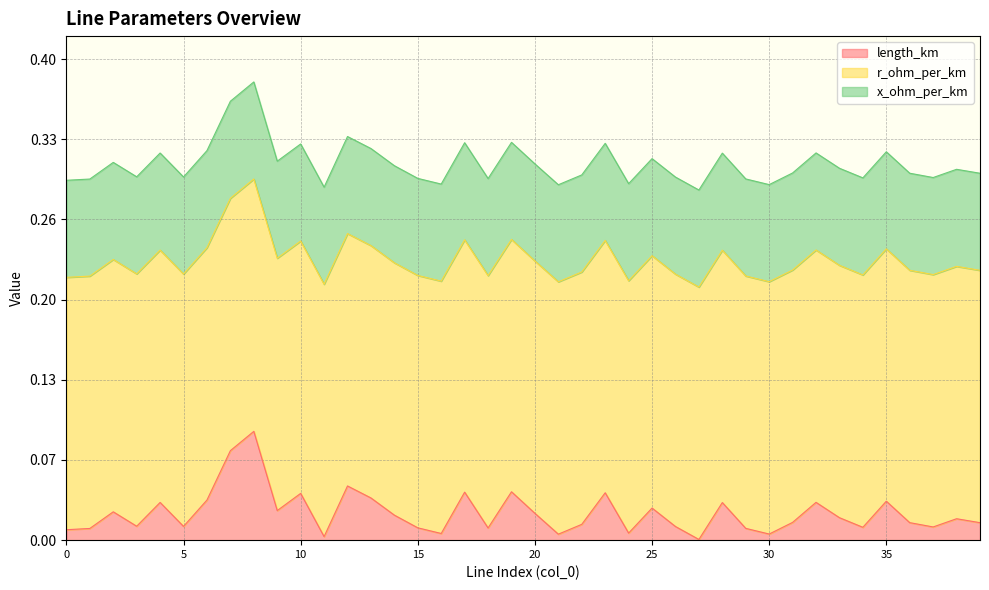

At how many categories does at least one series exceed 0?

40